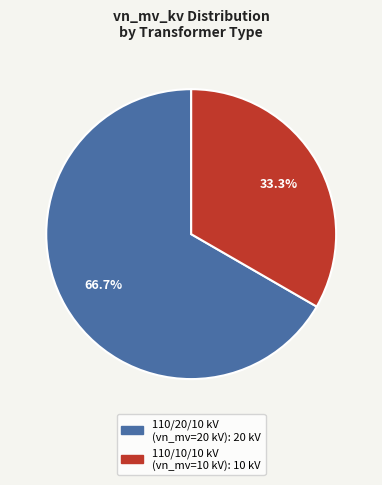

Is there a majority slice in this chart?

Yes